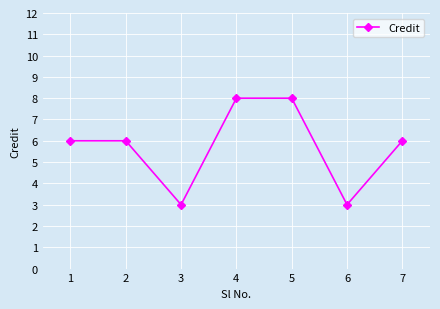

How many points are lower than both their immediate neighbors (excluding endpoints)?

2